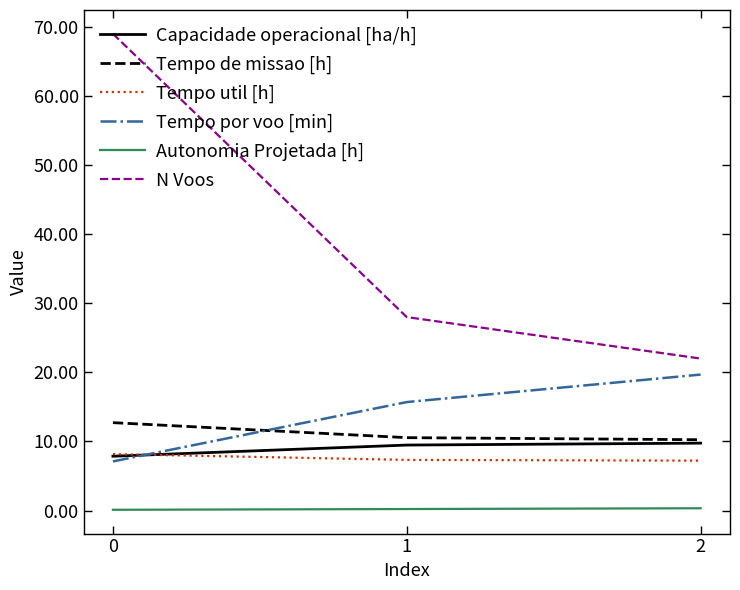

The N Voos series shows 16.9 at 0. True or false?

False